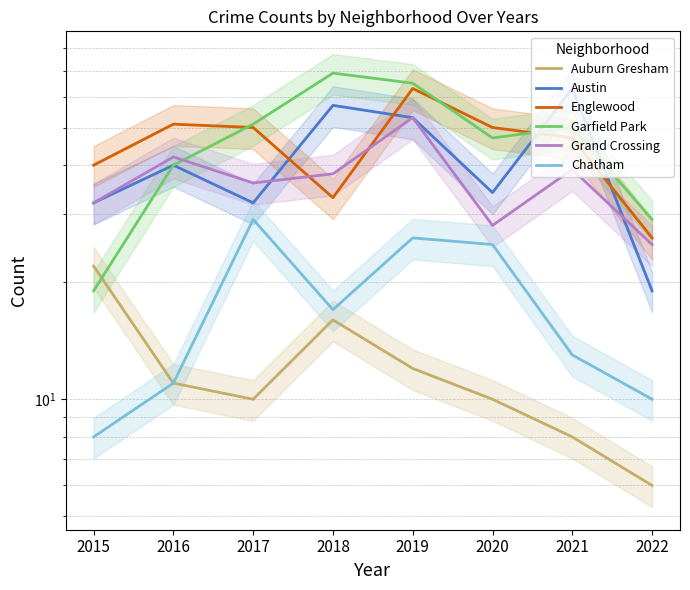

What is the difference between the maximum and second lowest values in the Englewood series?

30